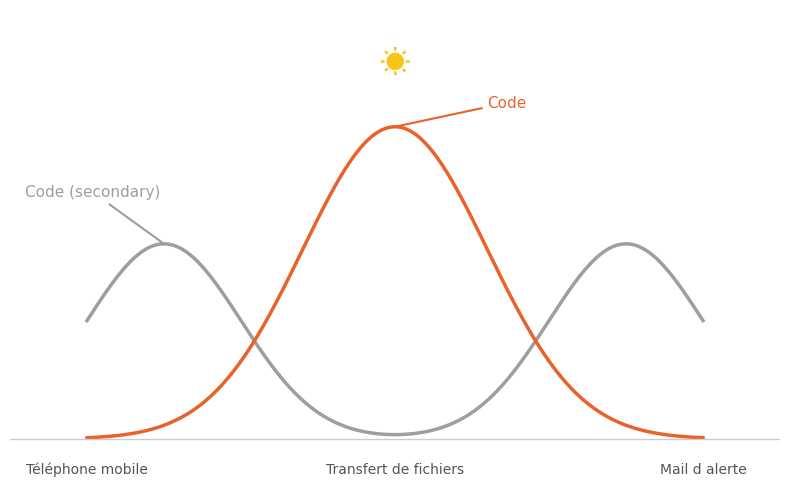

Does the chart have visible grid lines?

No